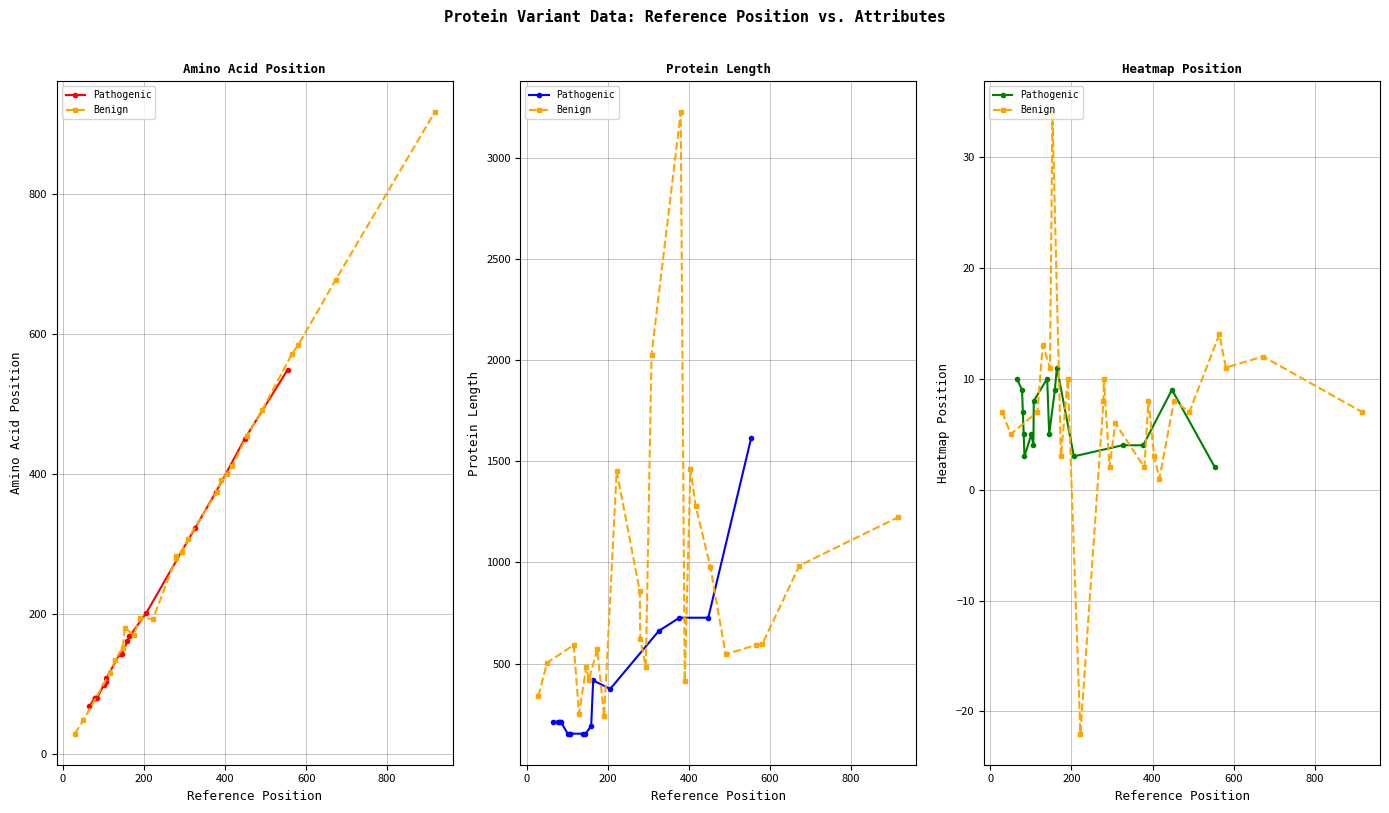

Reading right to left, what are all the values shown in this chart?

Amino_acid_position: 39=170	38=678	37=375	36=585	35=400	34=411	33=29	32=283	31=280	30=180	29=917	28=572	27=193	26=491	25=135	24=454	23=391	22=194	21=48	20=116	19=151	18=289	17=307	16=161	15=202	14=450	13=374	12=80	11=80	10=80	9=80	8=68	7=549	6=168	5=143	4=143	3=108	2=103	1=99	0=323
Protein_length: 39=571	38=985	37=3224	36=595	35=1462	34=1278	33=340	32=623	31=858	30=417	29=1224	28=592	27=1451	26=546	25=253	24=980	23=412	22=239	21=504	20=592	19=484	18=484	17=2027	16=191	15=375	14=727	13=727	12=213	11=213	10=213	9=213	8=213	7=1616	6=417	5=154	4=154	3=154	2=154	1=154	0=662
Heatmap_Position: 39=3	38=12	37=2	36=11	35=3	34=1	33=7	32=10	31=8	30=34	29=7	28=14	27=-22	26=7	25=13	24=8	23=8	22=10	21=5	20=7	19=11	18=2	17=6	16=9	15=3	14=9	13=4	12=3	11=5	10=7	9=9	8=10	7=2	6=11	5=5	4=10	3=8	2=4	1=5	0=4